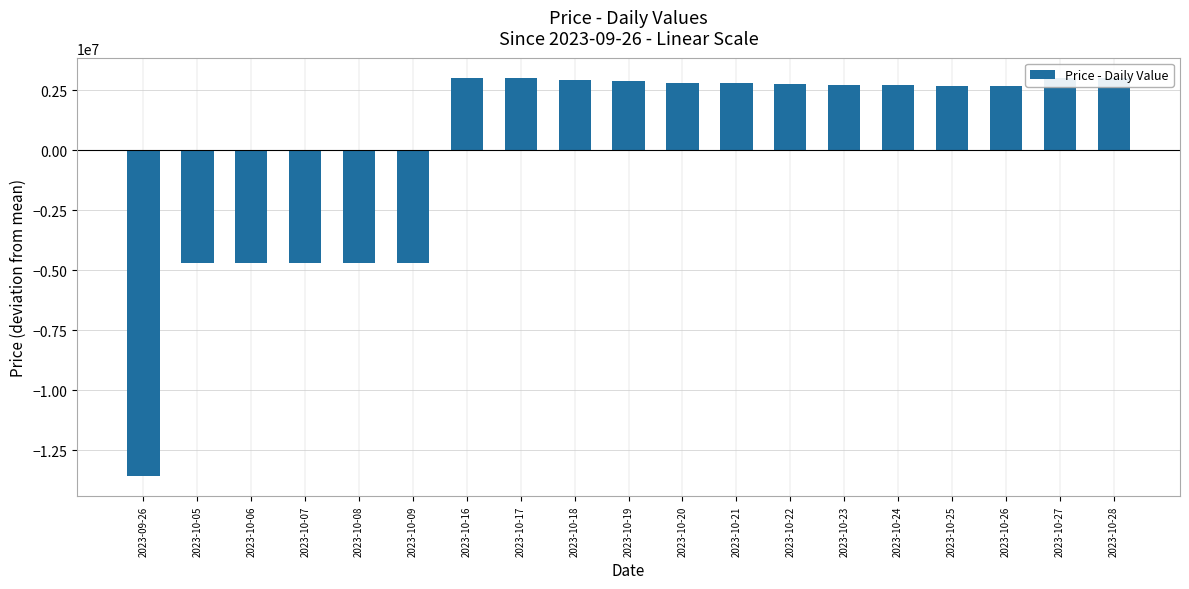

Rank the categories by value from lowest to highest.

2023-09-26, 2023-10-05, 2023-10-06, 2023-10-07, 2023-10-08, 2023-10-09, 2023-10-26, 2023-10-25, 2023-10-24, 2023-10-23, 2023-10-22, 2023-10-20, 2023-10-21, 2023-10-19, 2023-10-18, 2023-10-16, 2023-10-17, 2023-10-27, 2023-10-28